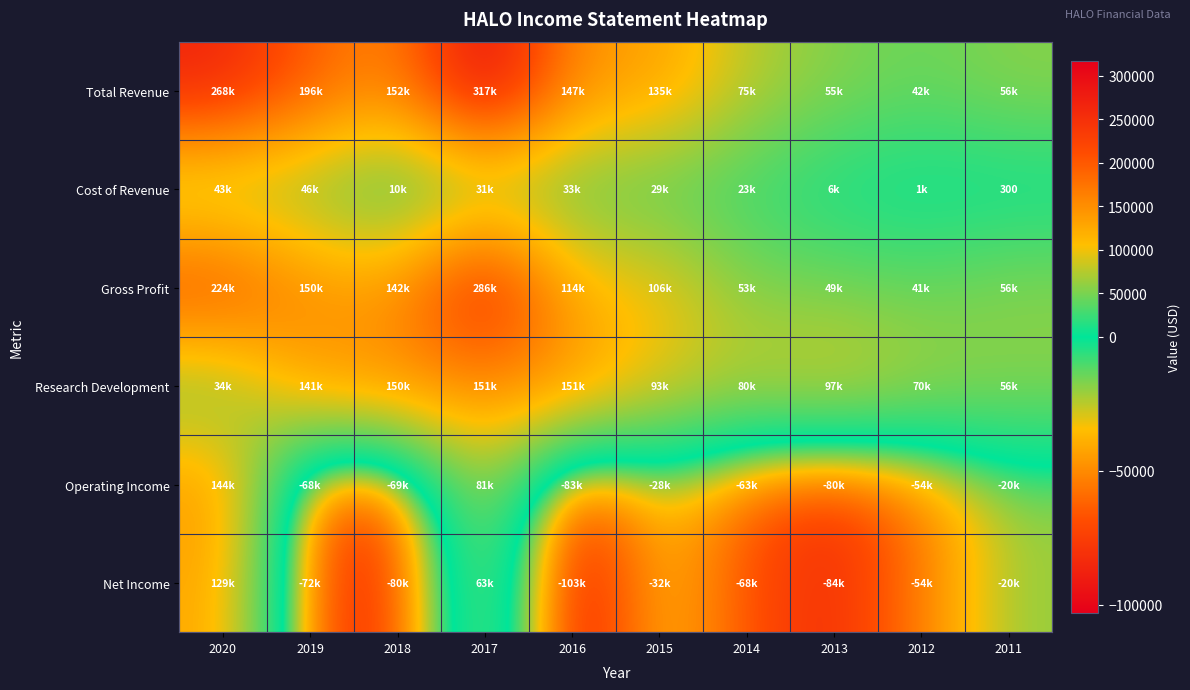

True or false: Cost of Revenue has a value of 300 at 2011.

True